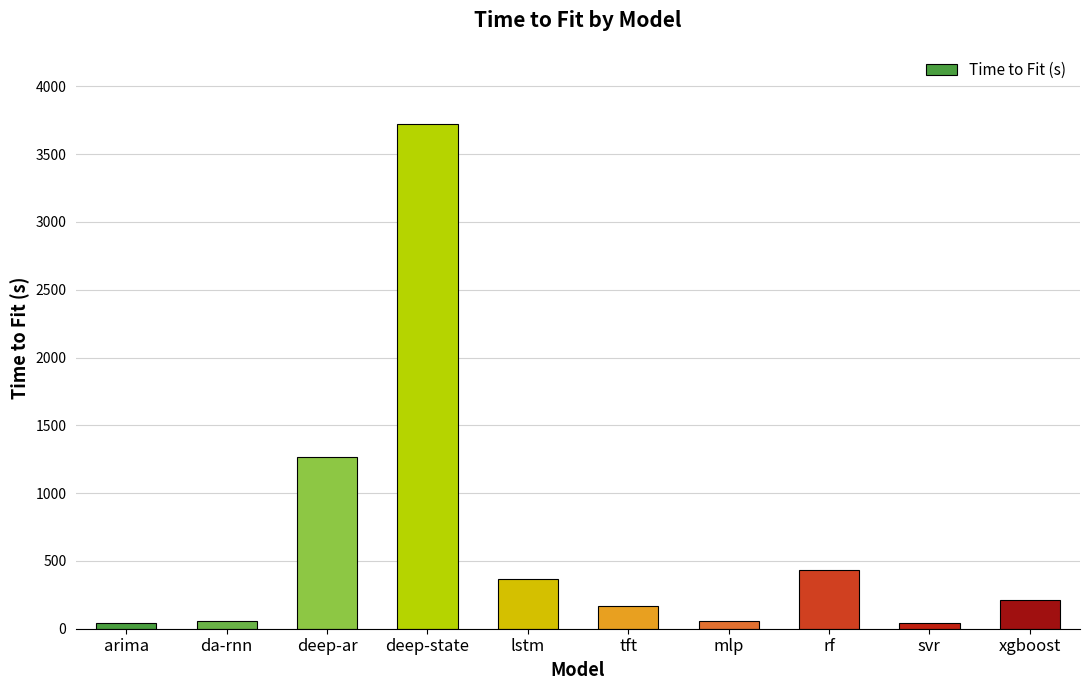

Where is the data nearest to the value 1884?

deep-ar